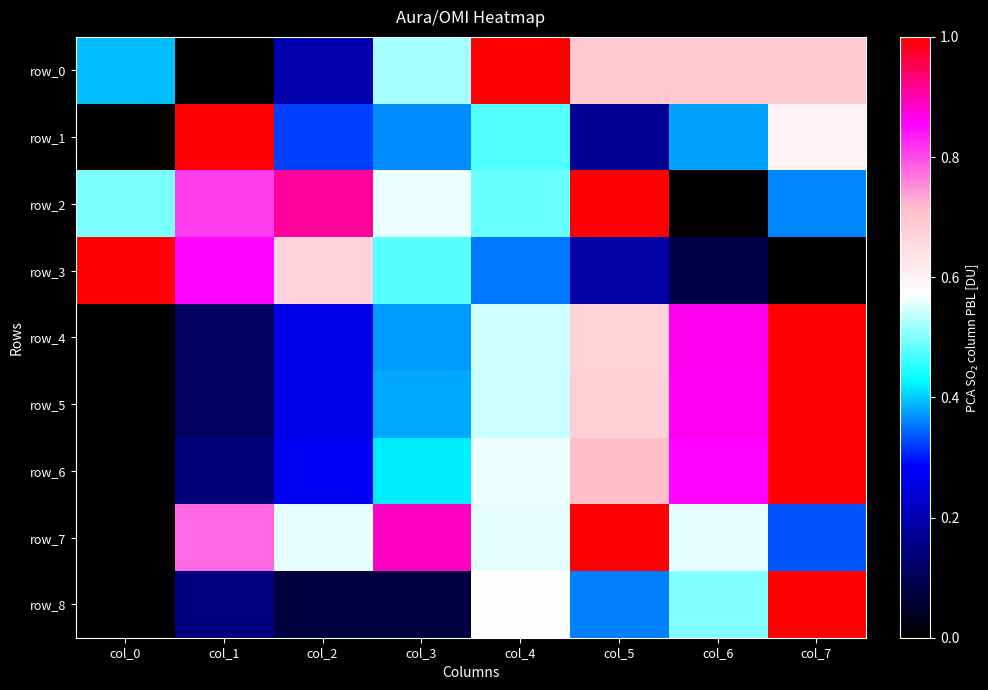

Count the number of data series in this chart.

9